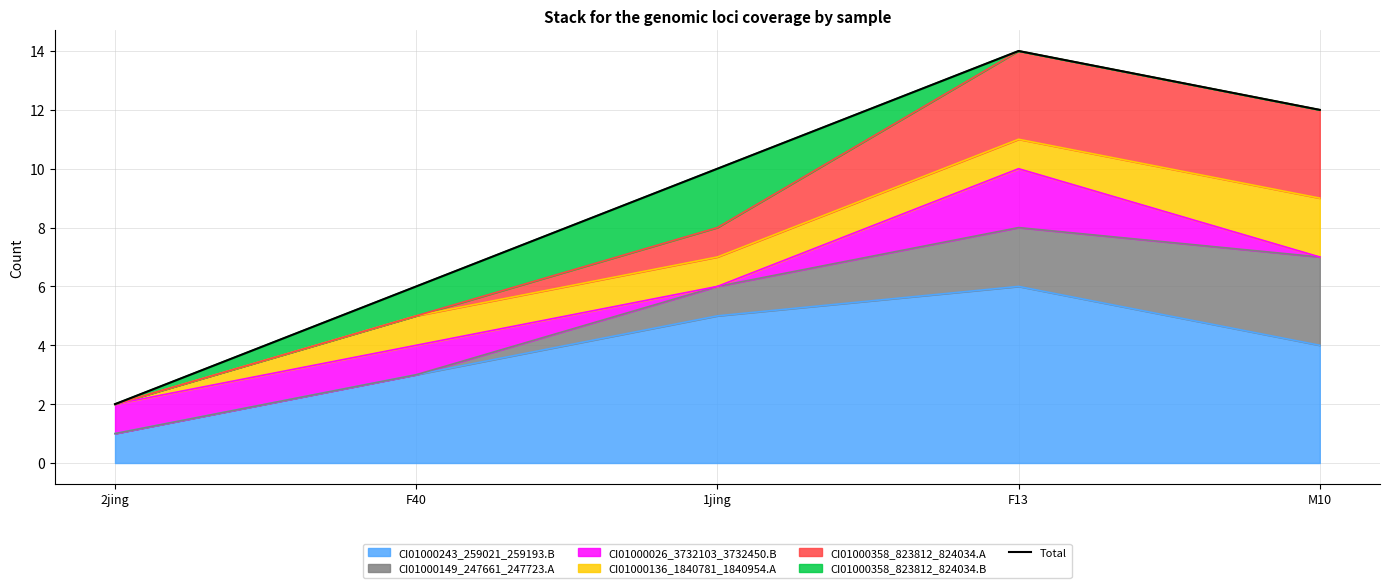

Reading left to right, list all the values displayed in this chart.

2	6	10	14	12